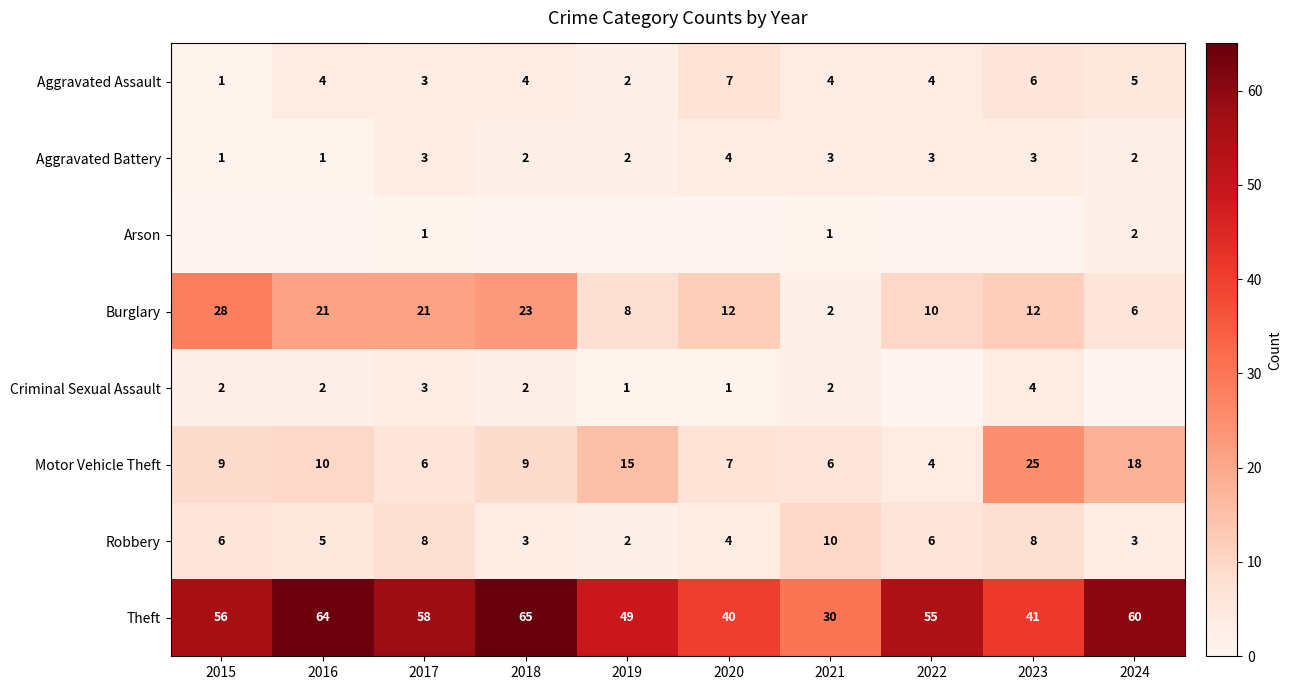

The value of Burglary at 2024 is 10. True or false?

False